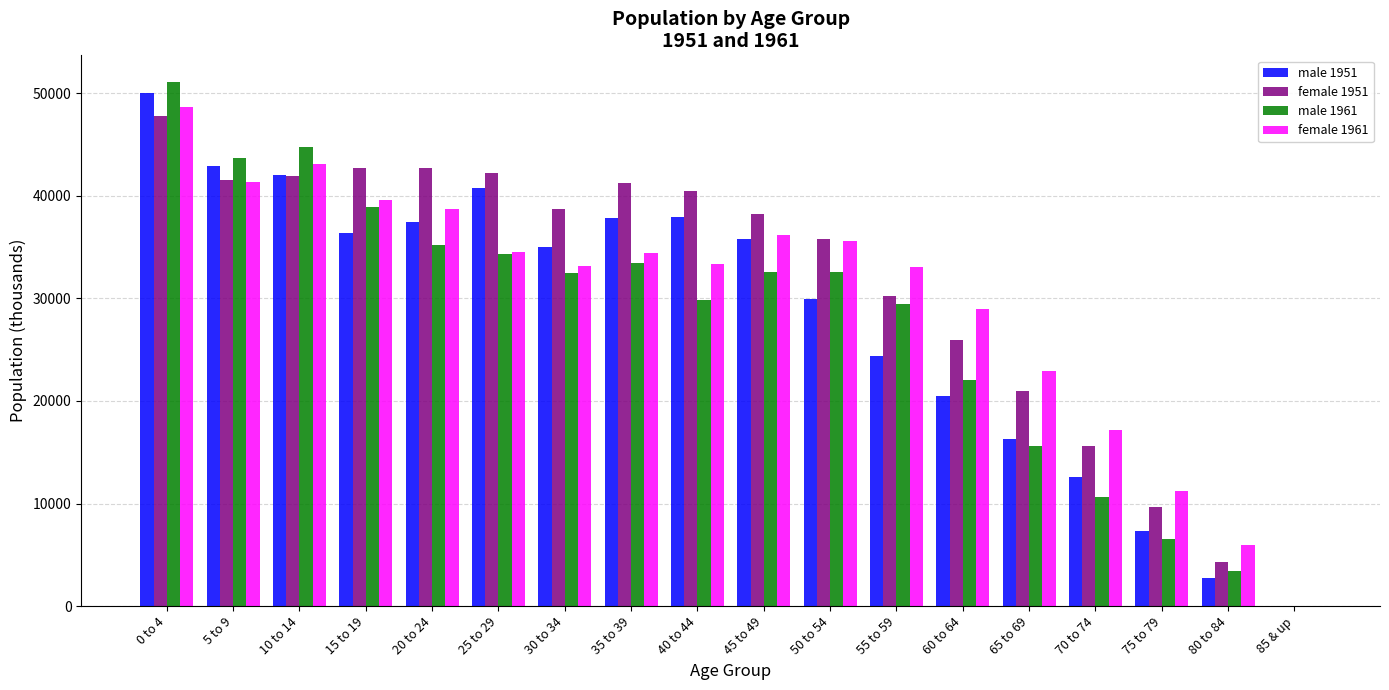

Where does the female 1961 series first go above 34380?

0 to 4